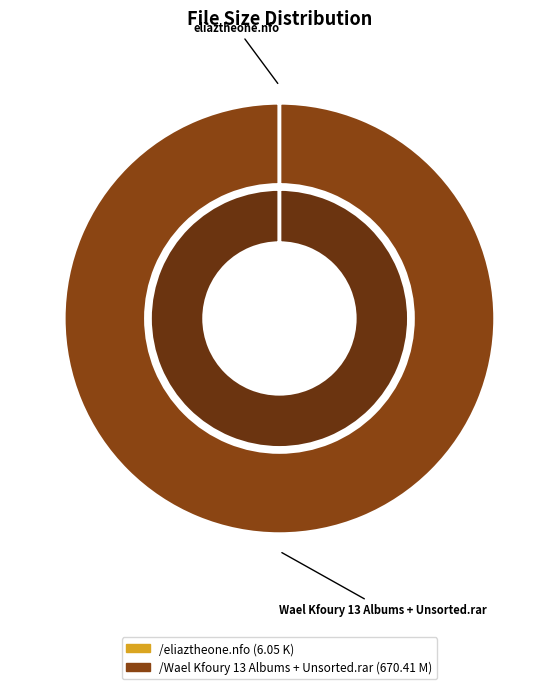

How many segments does this pie chart have?

2